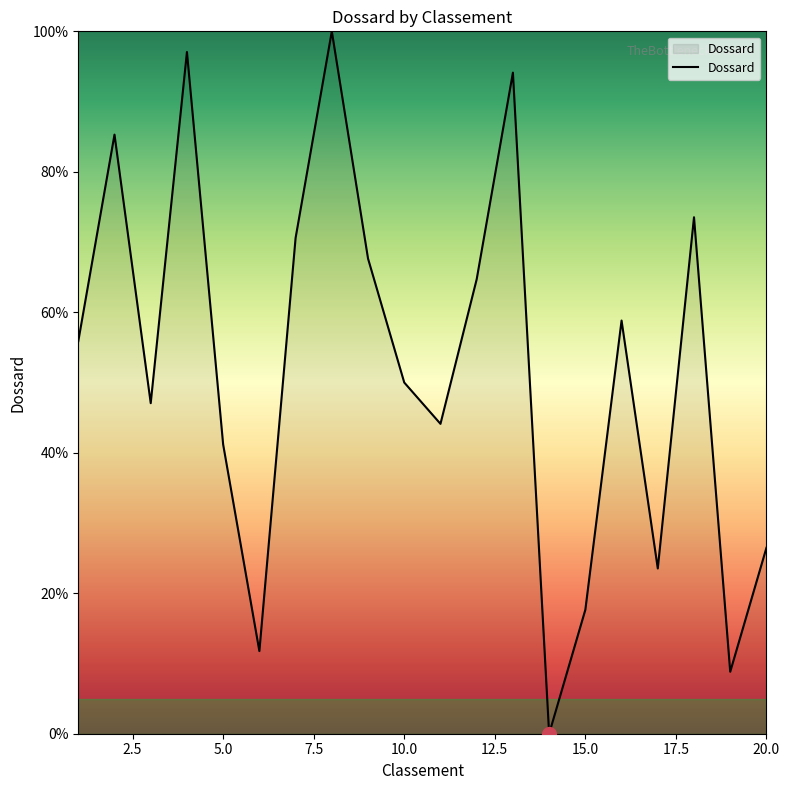

What is the maximum value shown in the chart?

100.0